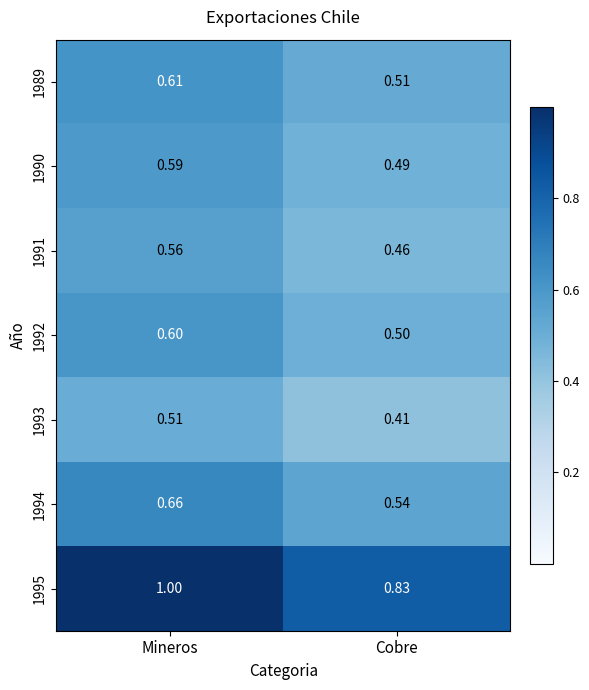

Which category has the lowest value in the 1995 series?

Cobre